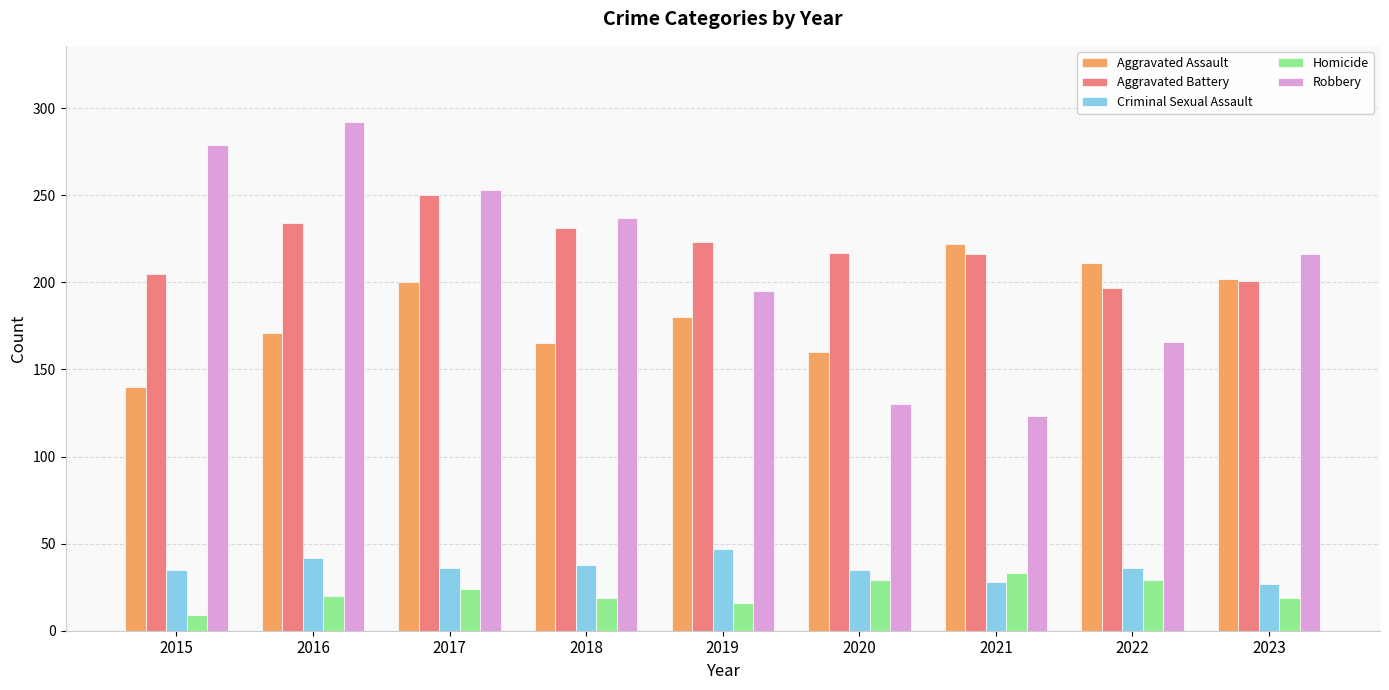

At which category does the chart reach its peak across all series?

2016